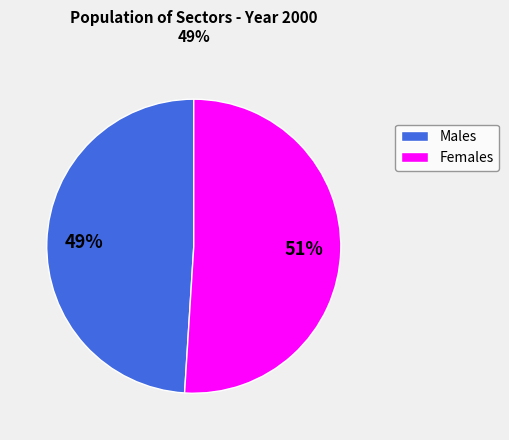

What percentage is the Males slice, to the nearest percent?

49%